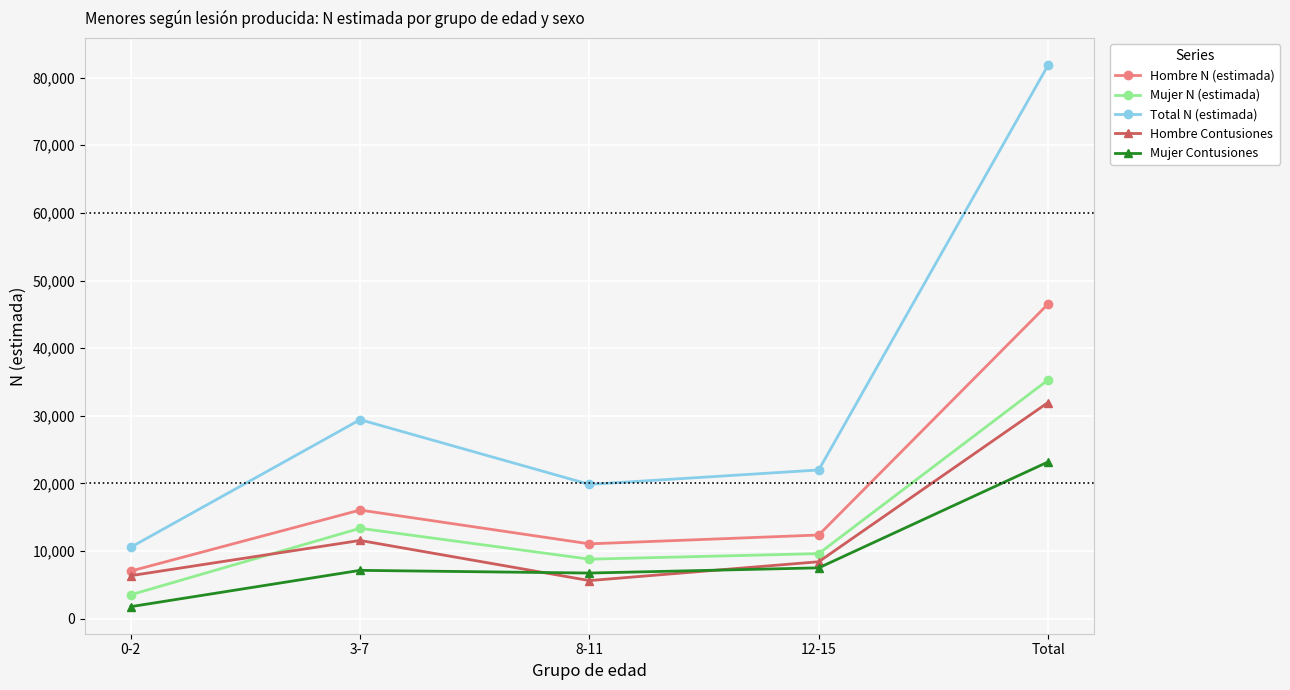

At which category is the sum across all series the highest?

Total